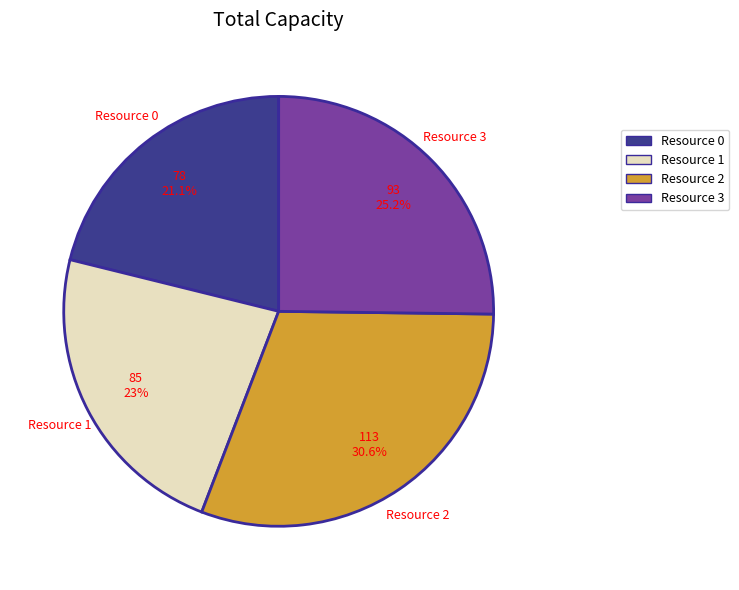

What is the largest slice in the pie chart?

Resource 2